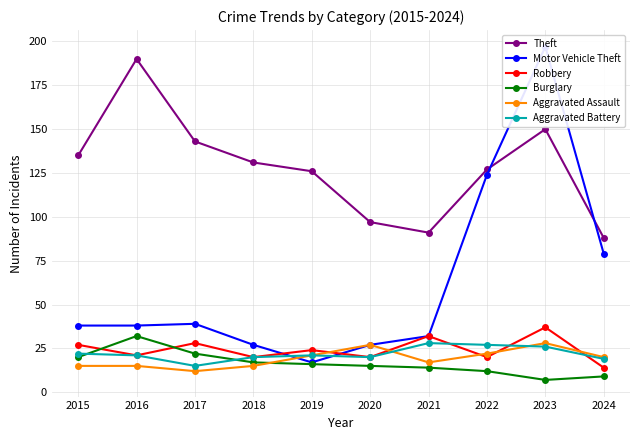

Which category has the lowest value in the Motor Vehicle Theft series?

2019